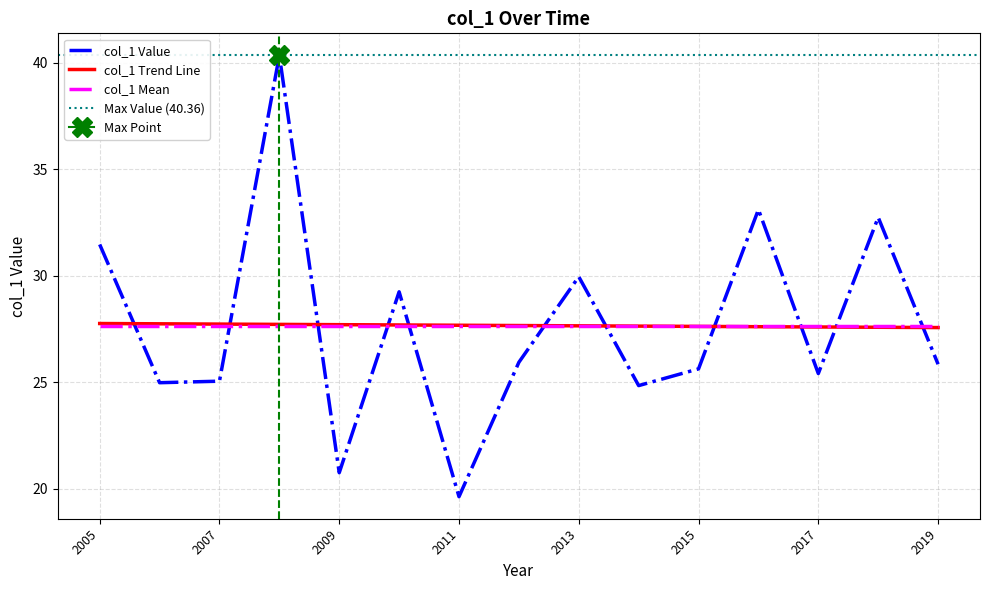

True or false: col_1 Trend Line has a value of 27.6 at 2019.

True